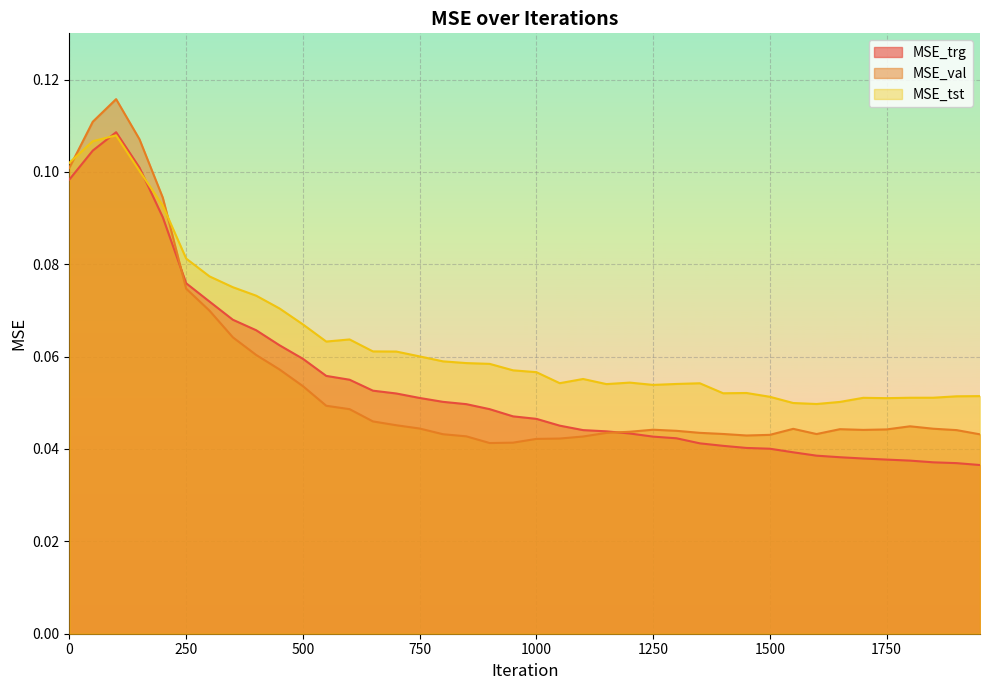

List the series in order of their peak value, highest first.

MSE_val, MSE_trg, MSE_tst